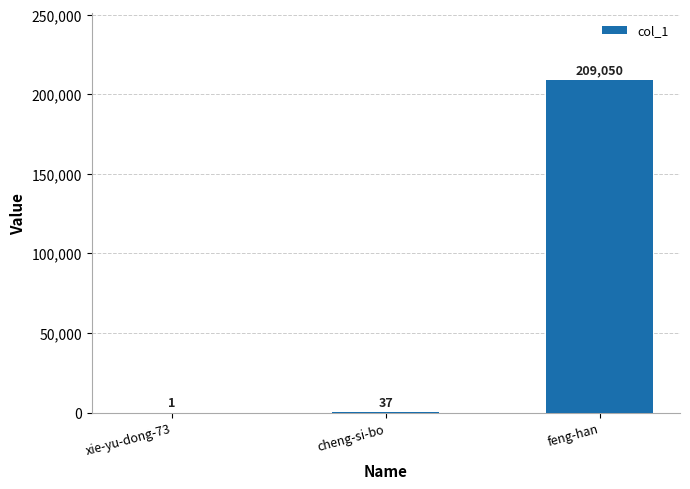

Reading right to left, what are all the values shown in this chart?

209050	37	1